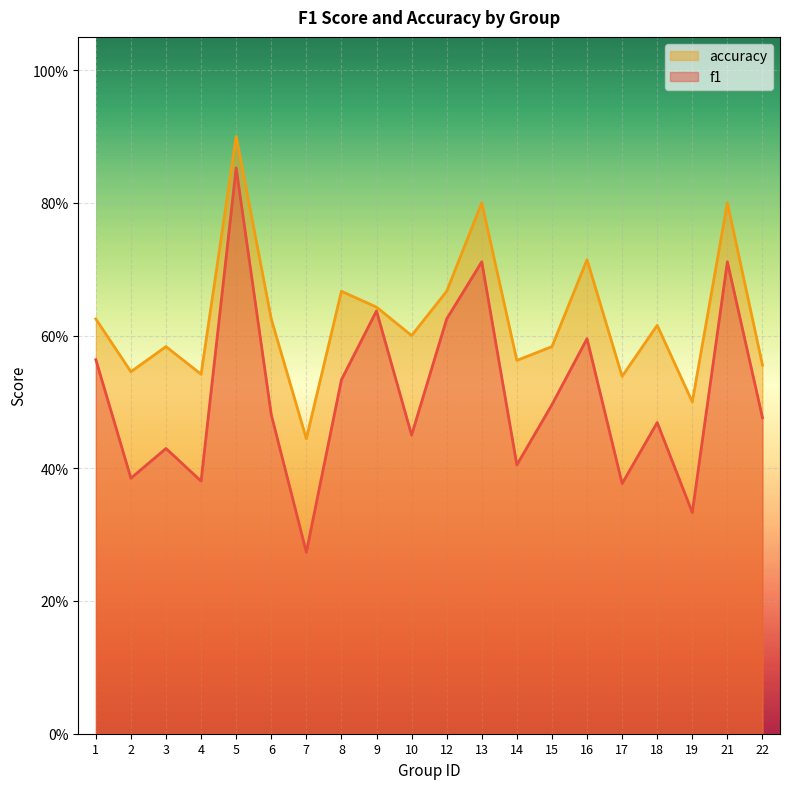

At 22, list the series in order from largest to smallest.

accuracy, f1